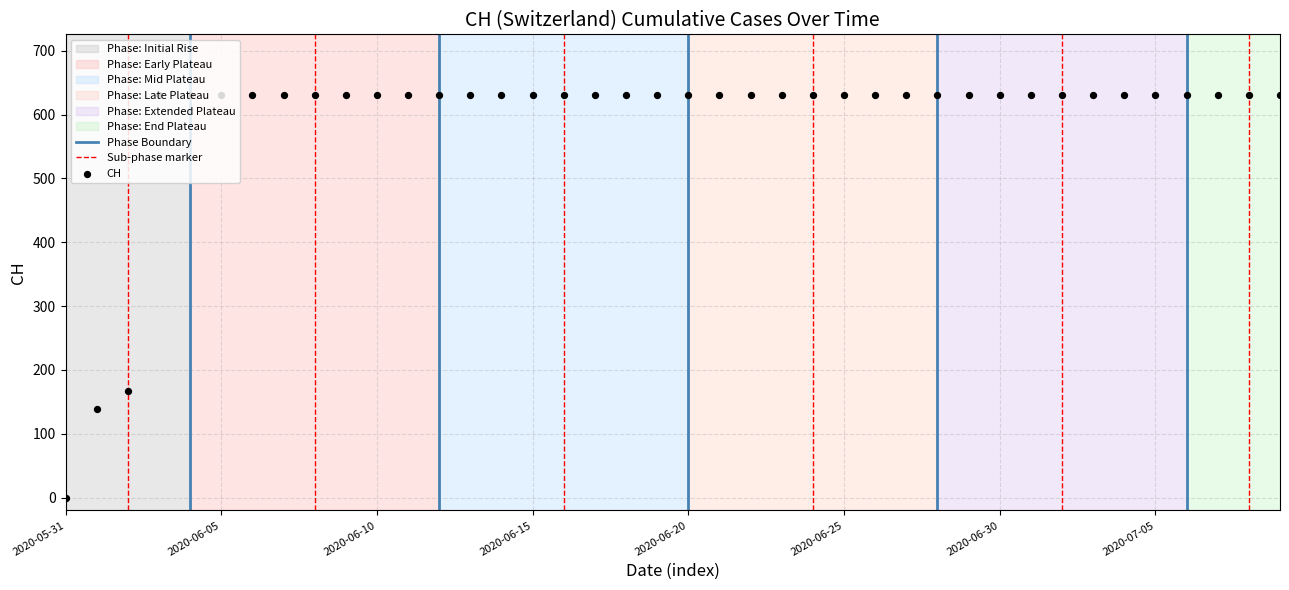

Approximately how many times larger is the value at 2020-06-11 compared to 2020-06-23?

1.0